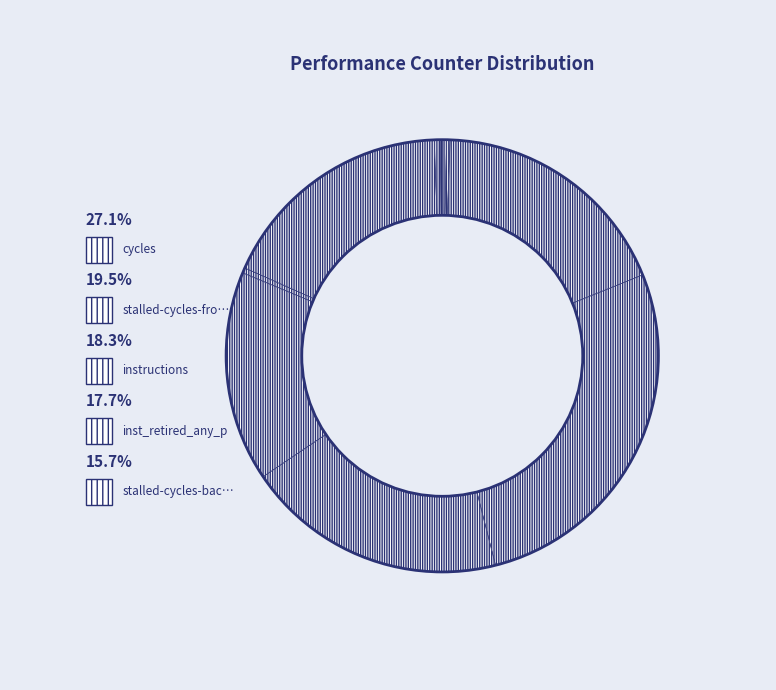

How many segments does this pie chart have?

10